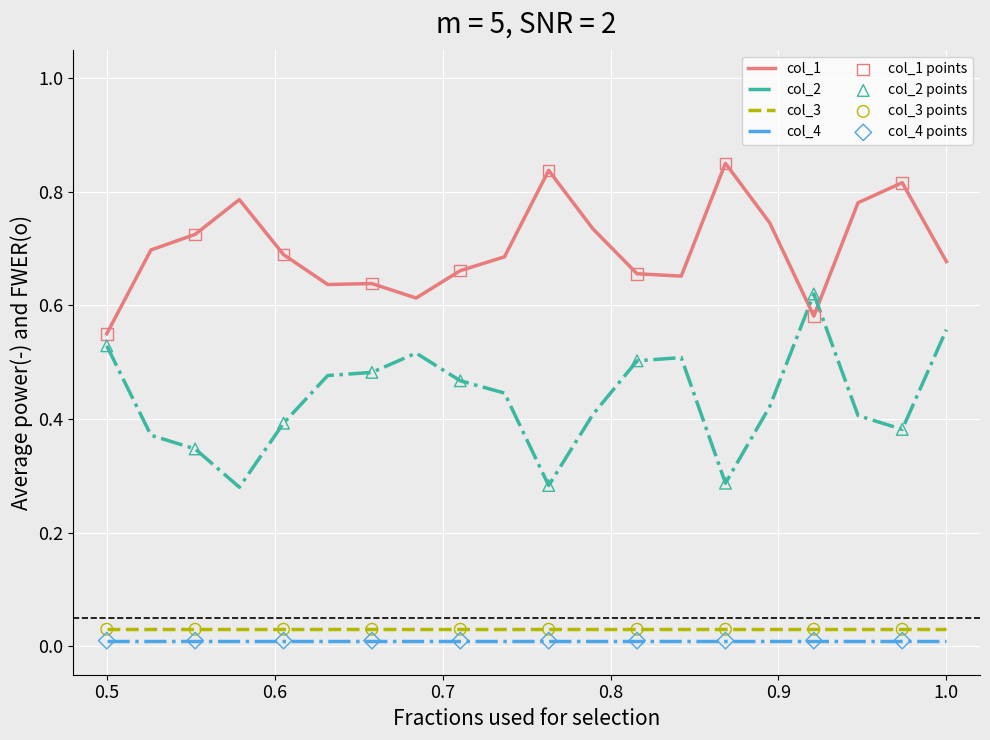

True or false: col_2 and col_4 intersect in this chart.

False